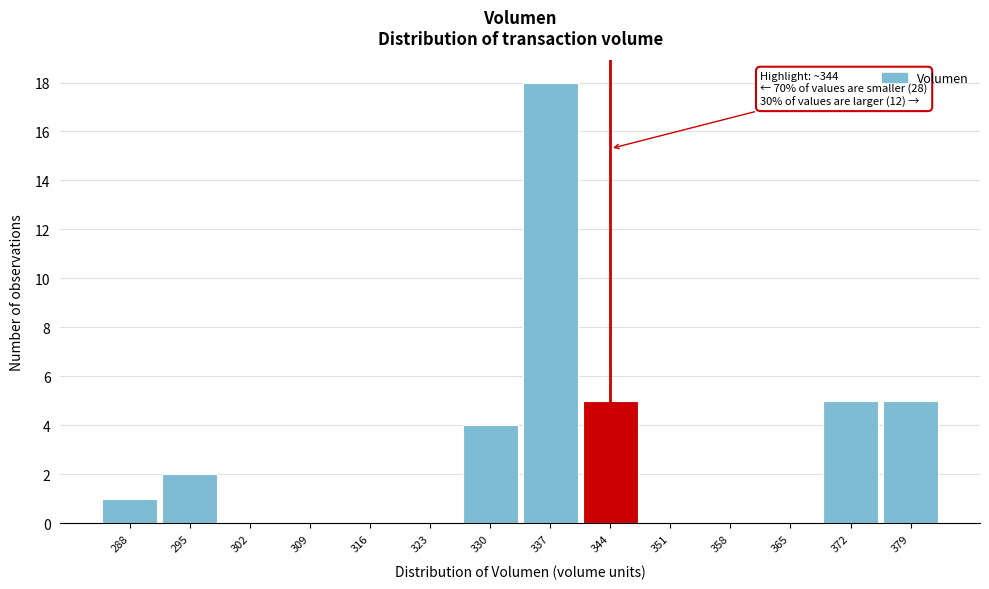

Over which range of the x-axis is the bar tallest?

334 to 341